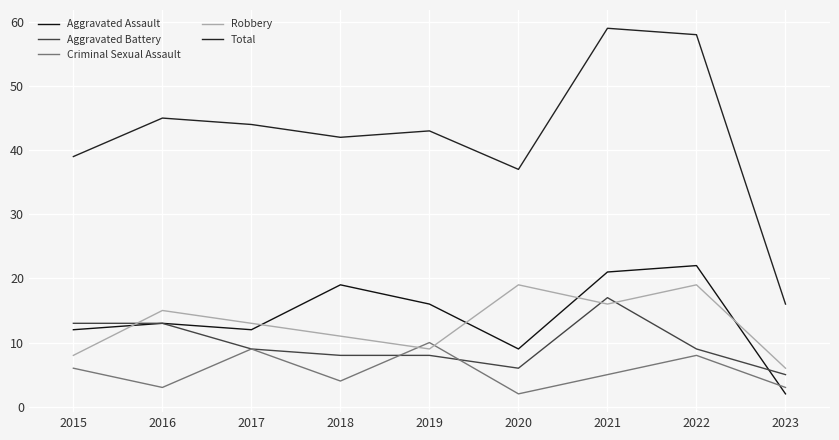

Is the value of Aggravated Assault at 2017 greater than the value of Robbery at 2021?

No